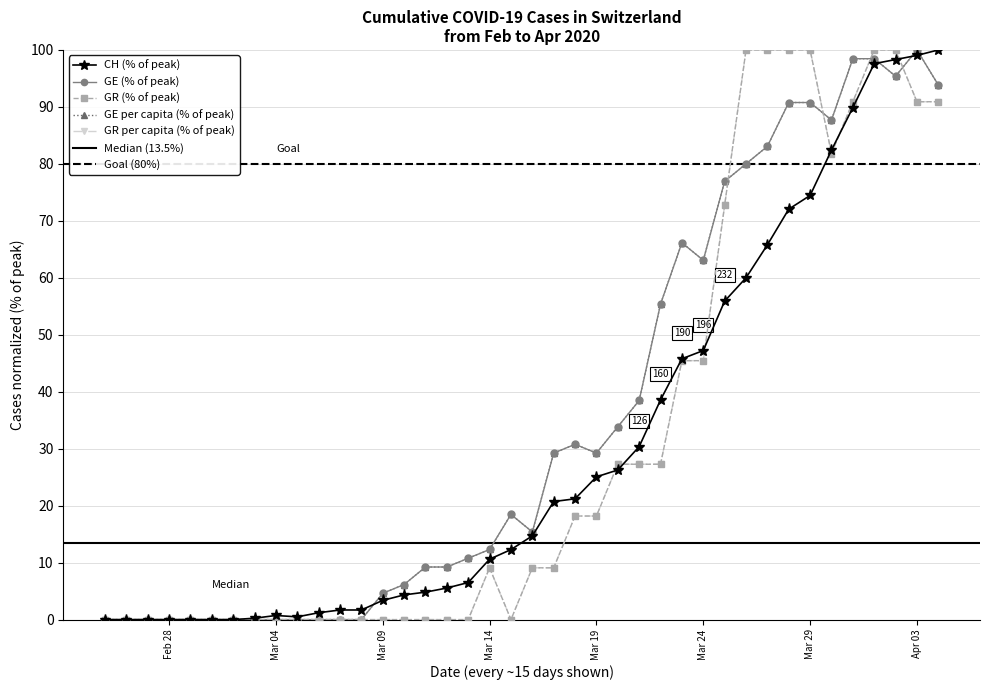

What is the maximum value for CH?

100.0